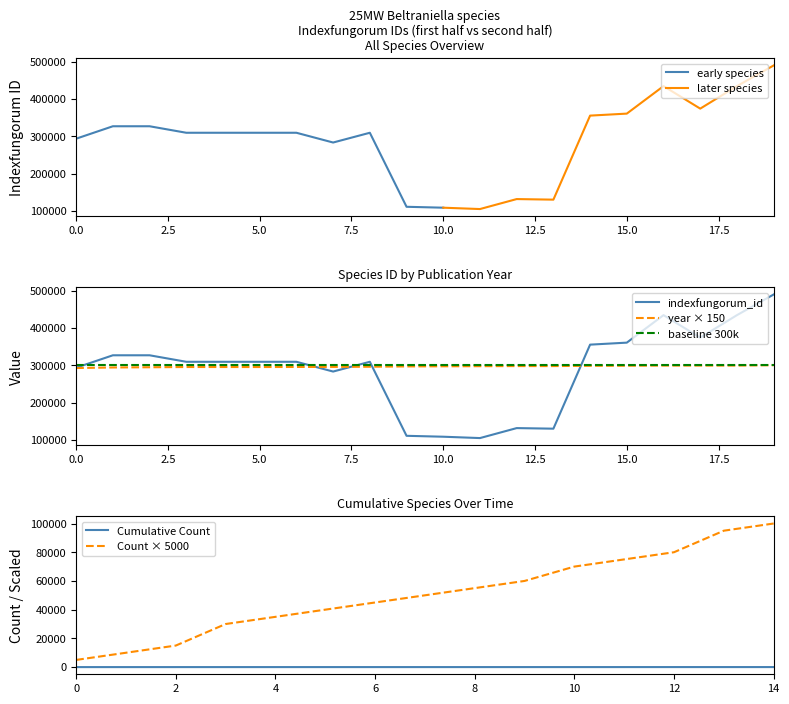

True or false: baseline 300k and indexfungorum_id intersect in this chart.

True